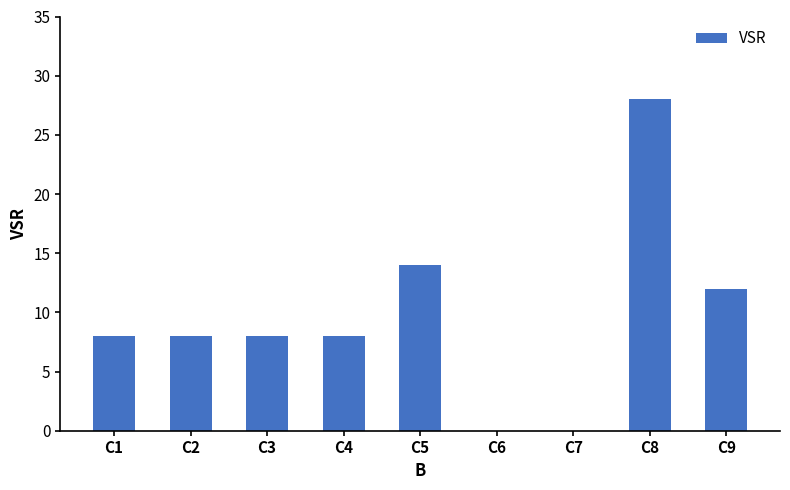

Is it true that the value at C8 is 28?

True